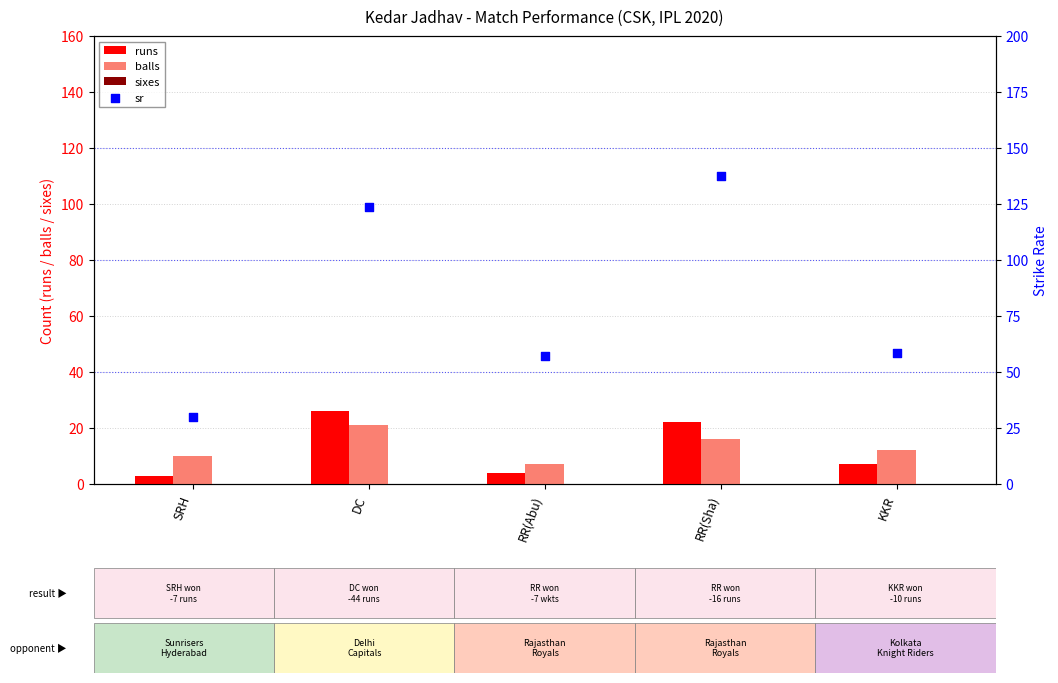

Which series reaches the minimum Y coordinate?

sixes